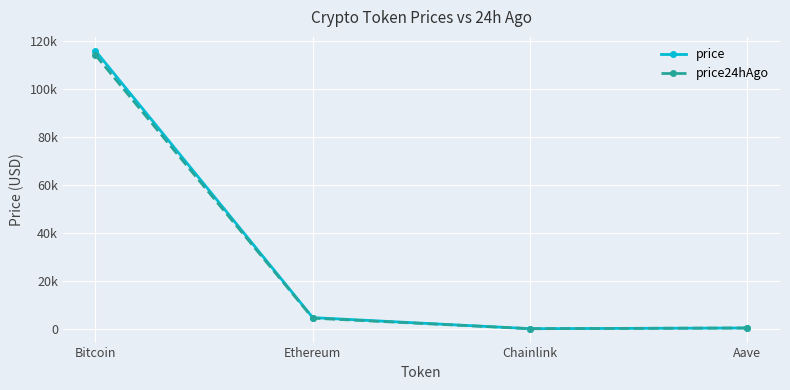

Which has a higher value, Ethereum or Bitcoin?

Bitcoin